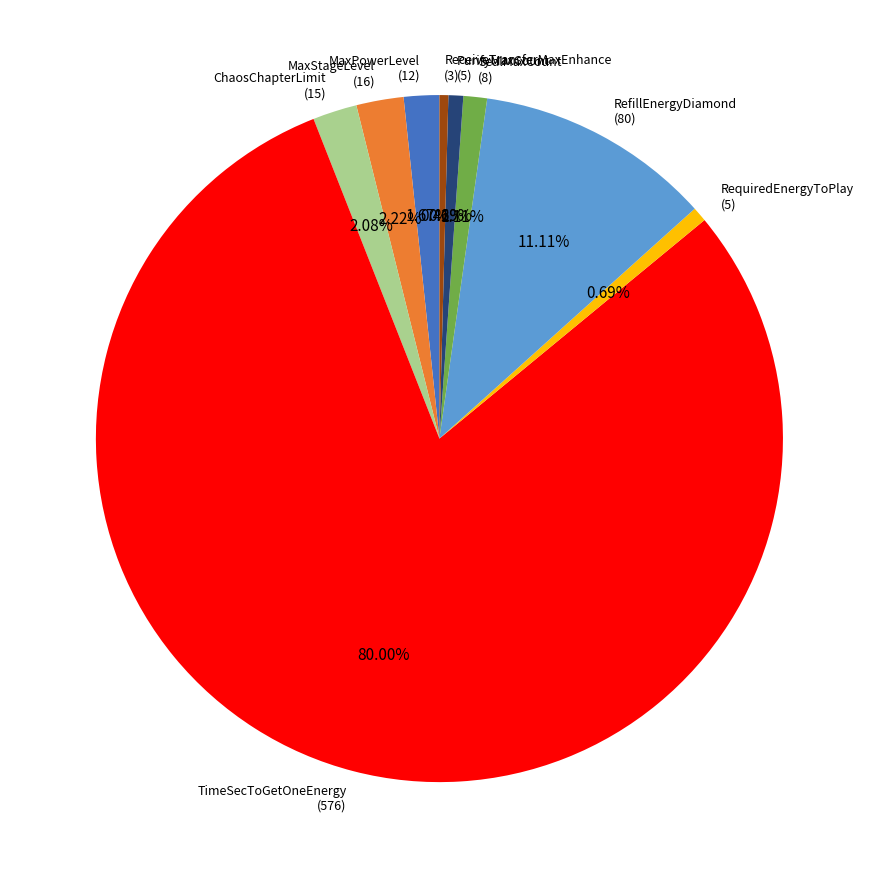

Is there a majority slice in this chart?

Yes